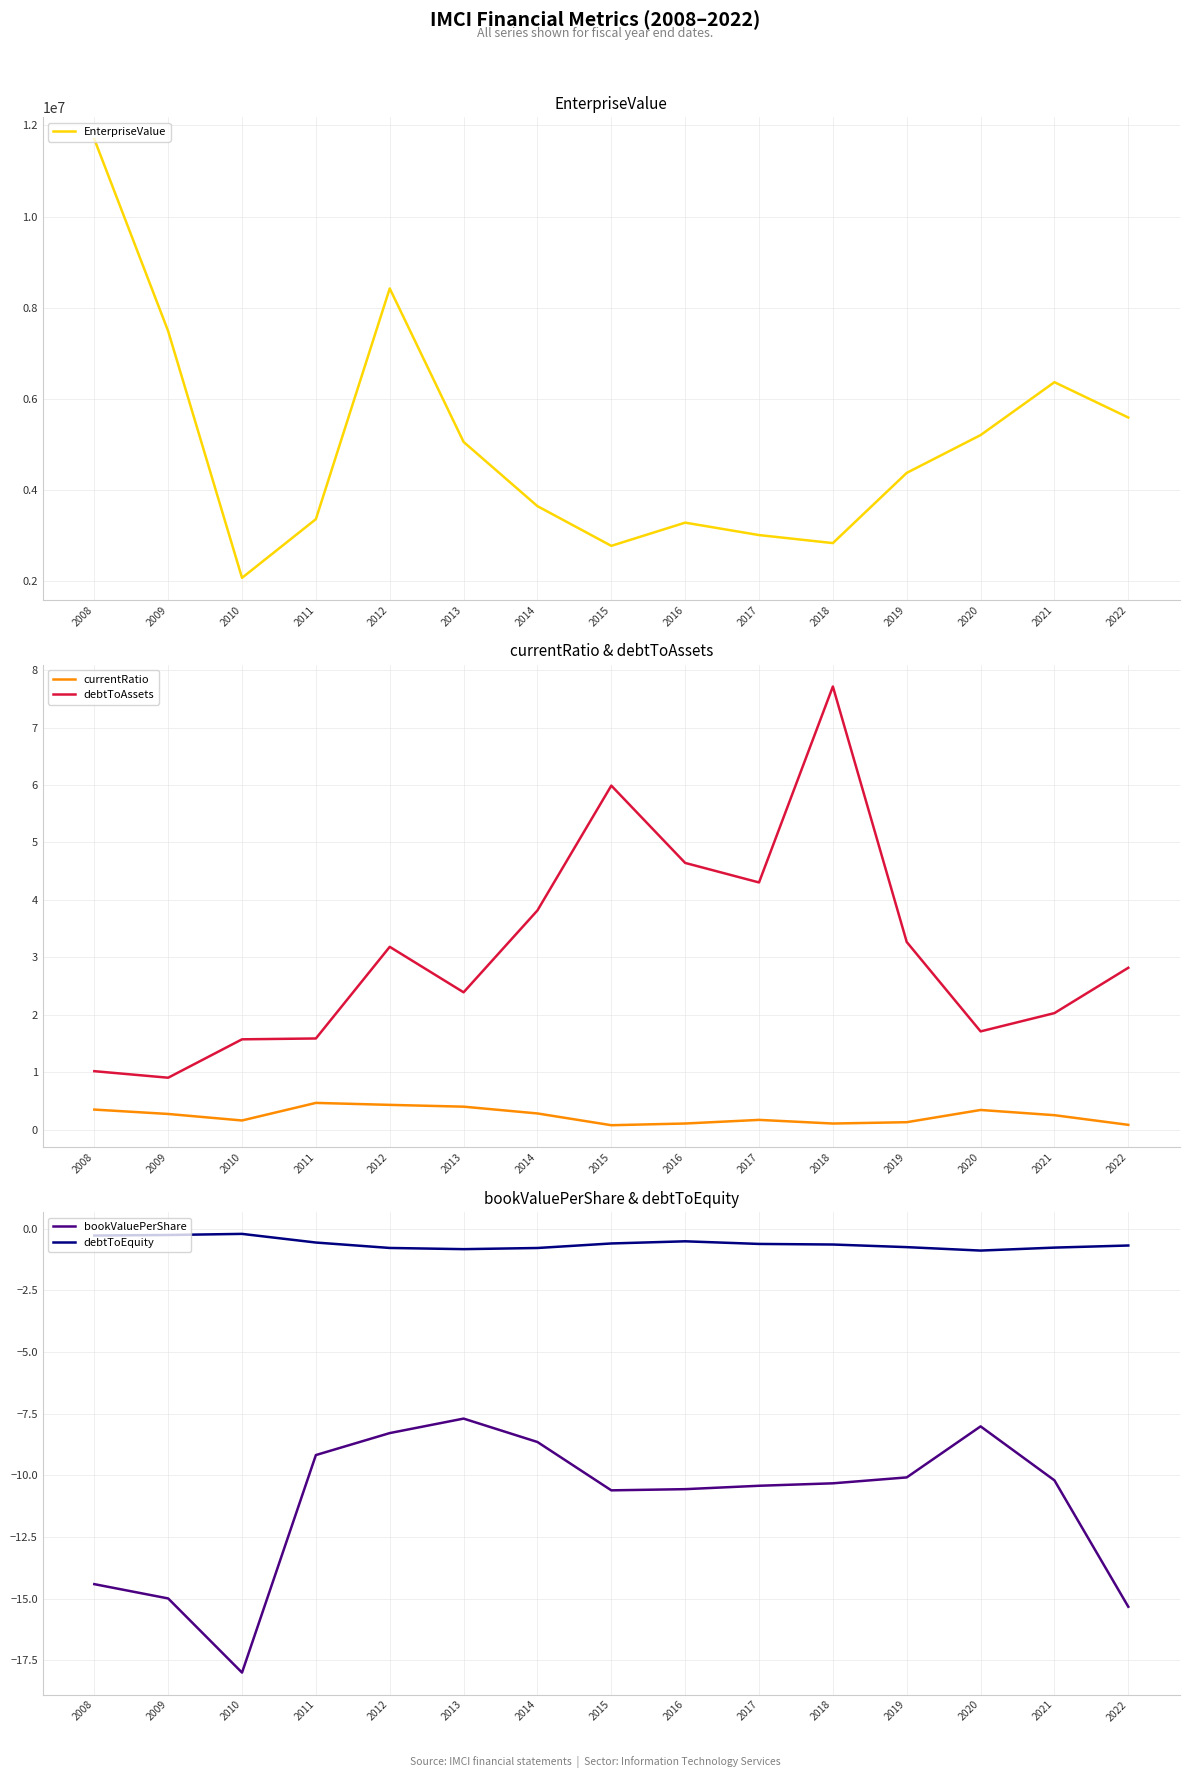

Reading left to right, transcribe all the data shown in this chart.

EnterpriseValue: 11698023.0	7486316.2	2076224.8	3363036.0	8422470.0	5056772.5	3648276.8	2777851.0	3286518.6	3014077.5	2838042.2	4377996.2	5206893.5	6367317.2	5591914.5
currentRatio: 0.4	0.3	0.2	0.5	0.4	0.4	0.3	0.1	0.1	0.2	0.1	0.1	0.3	0.3	0.1
debtToAssets: 1.0	0.9	1.6	1.6	3.2	2.4	3.8	6.0	4.6	4.3	7.7	3.3	1.7	2.0	2.8
bookValuePerShare: -14.4	-15.0	-18.0	-9.2	-8.3	-7.7	-8.6	-10.6	-10.6	-10.4	-10.3	-10.1	-8.0	-10.2	-15.3
debtToEquity: -0.3	-0.3	-0.2	-0.6	-0.8	-0.8	-0.8	-0.6	-0.5	-0.6	-0.6	-0.8	-0.9	-0.8	-0.7